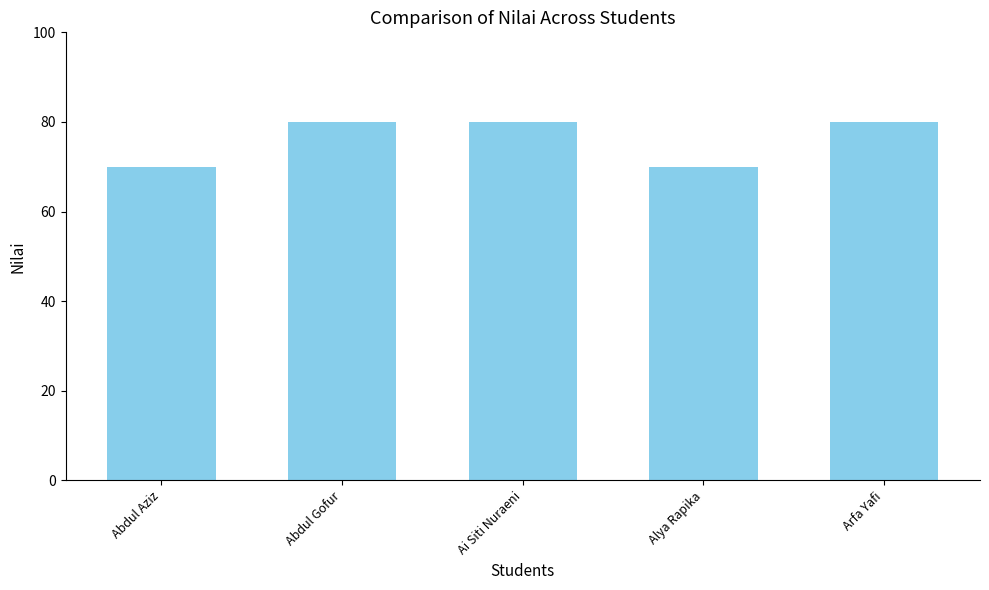

What is the difference between the second highest and second lowest values?

10